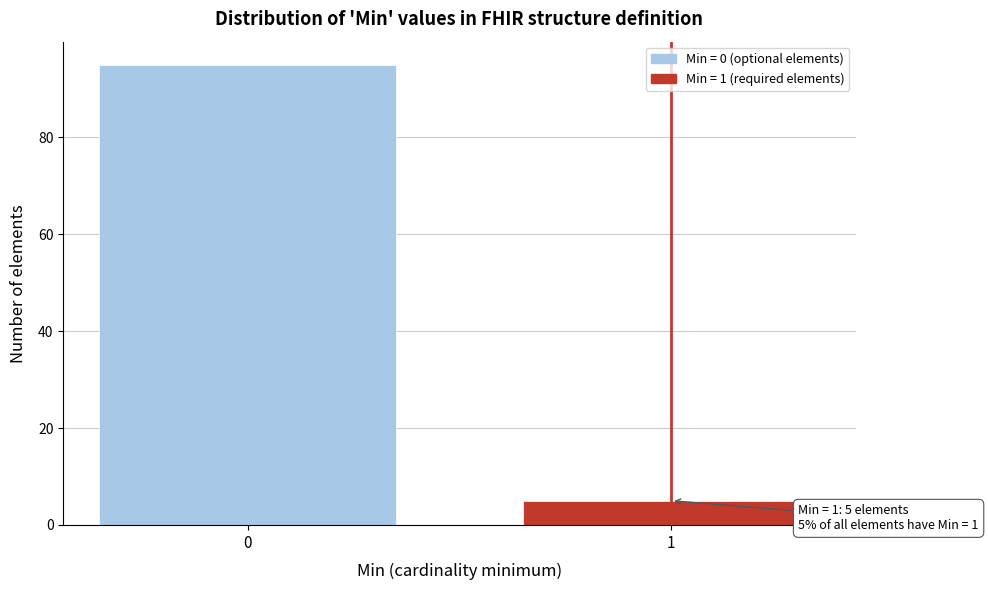

Reading left to right, extract all data points from this chart.

95	5